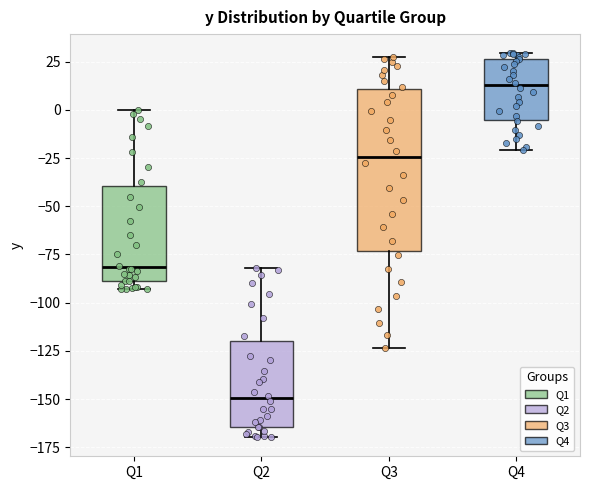

Reading left to right, read every box against the y-axis: the position of its median line, the range the box covers, and the ends of its whiskers. The values are not printed on the chart, so give them approximately, as read against the axis.

Q1: median -80, box -90 to -40, whiskers -95 to 0
Q2: median -150, box -165 to -120, whiskers -170 to -80
Q3: median -25, box -75 to 10, whiskers -125 to 30
Q4: median 15, box -5 to 25, whiskers -20 to 30